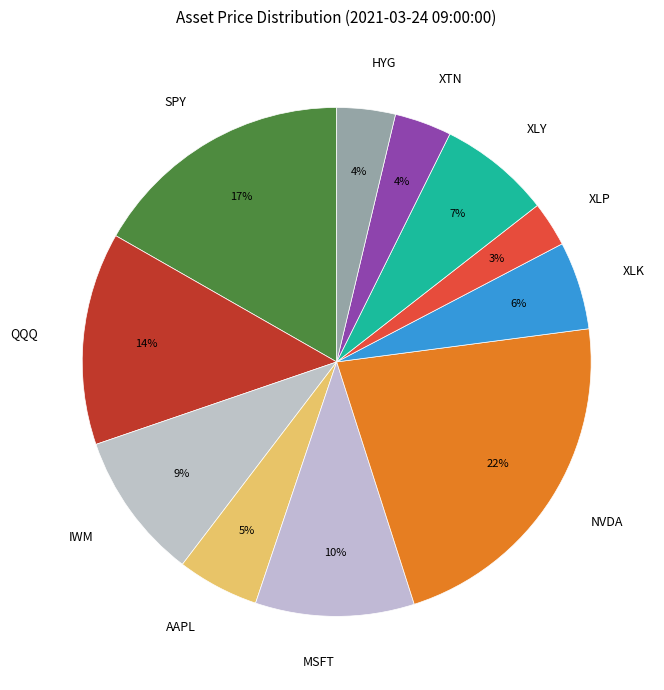

Is there a majority slice in this chart?

No